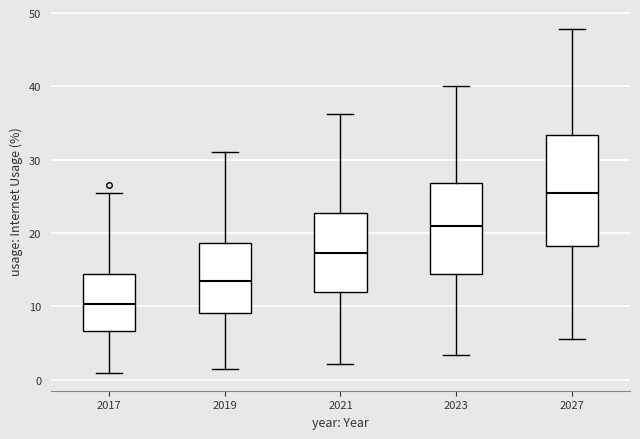

Reading left to right, read every box against the y-axis: the position of its median line, the range the box covers, and the ends of its whiskers. The values are not printed on the chart, so give them approximately, as read against the axis.

2017: median 10, box 7 to 14, whiskers 1 to 25
2019: median 14, box 9 to 19, whiskers 1 to 31
2021: median 17, box 12 to 23, whiskers 2 to 36
2023: median 21, box 14 to 27, whiskers 3 to 40
2027: median 25, box 18 to 33, whiskers 6 to 48